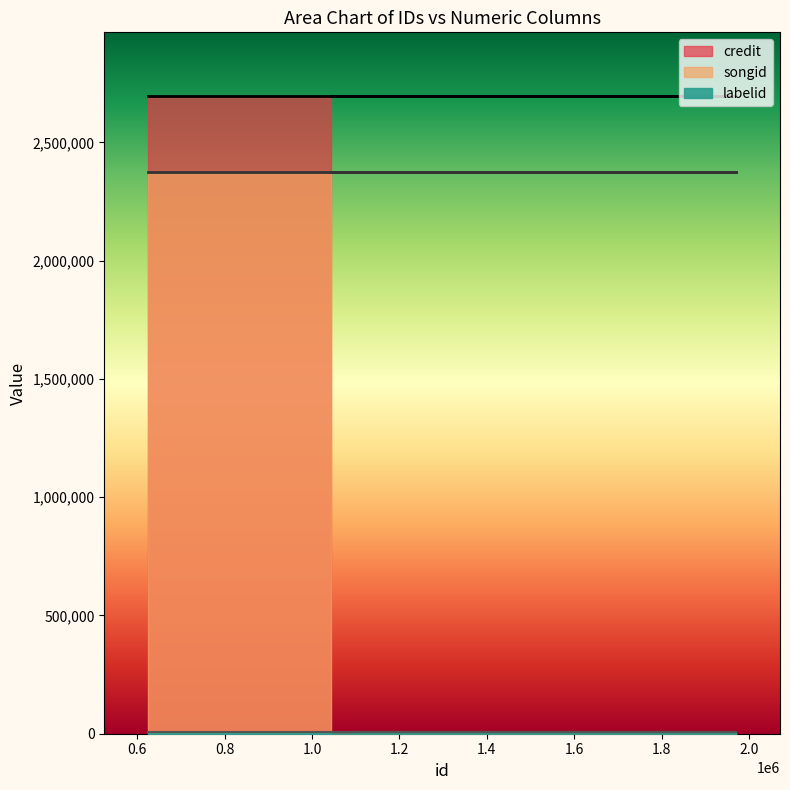

The credit series shows 3528210 at 1970624. True or false?

False